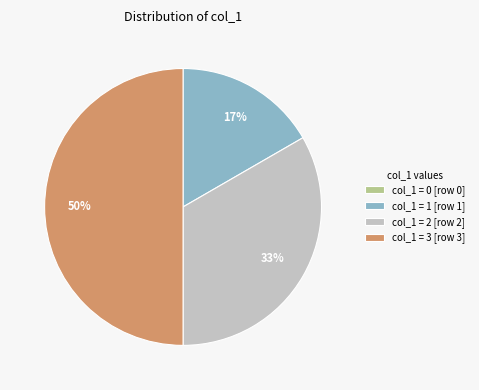

What is the largest slice in the pie chart?

col_1 = 3 [row 3]